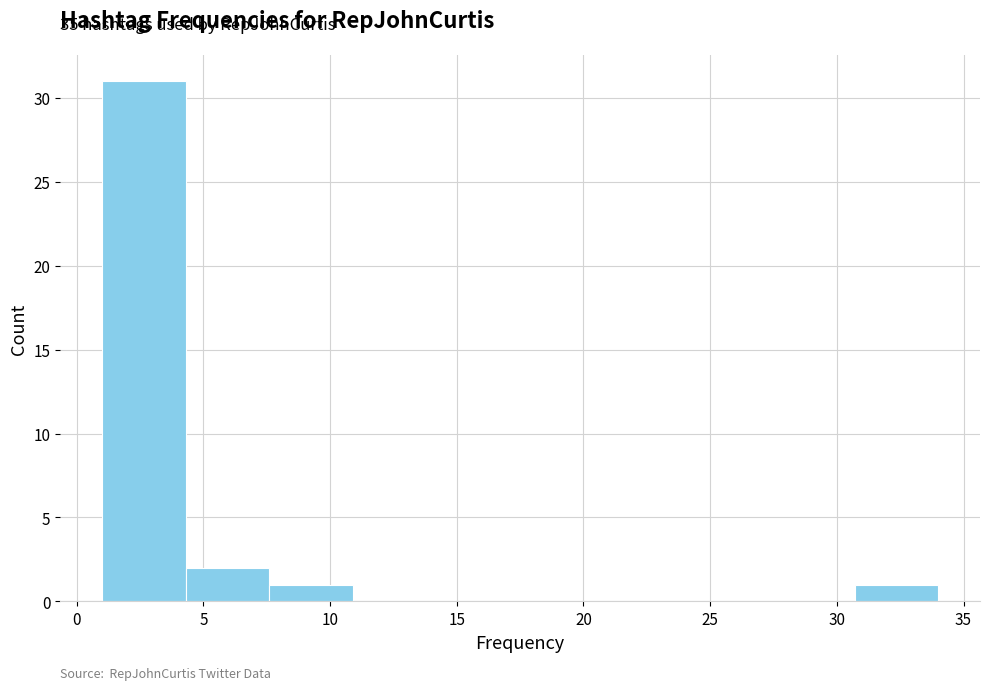

Which range on the x-axis has the tallest bar?

1.0 to 4.3